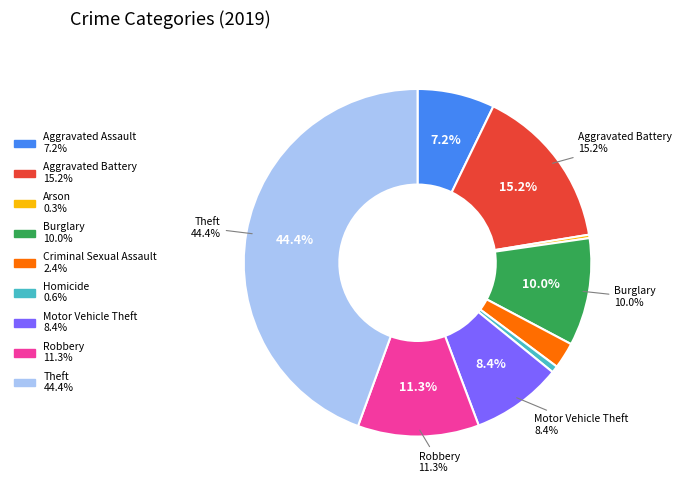

Is there a majority slice in this chart?

No